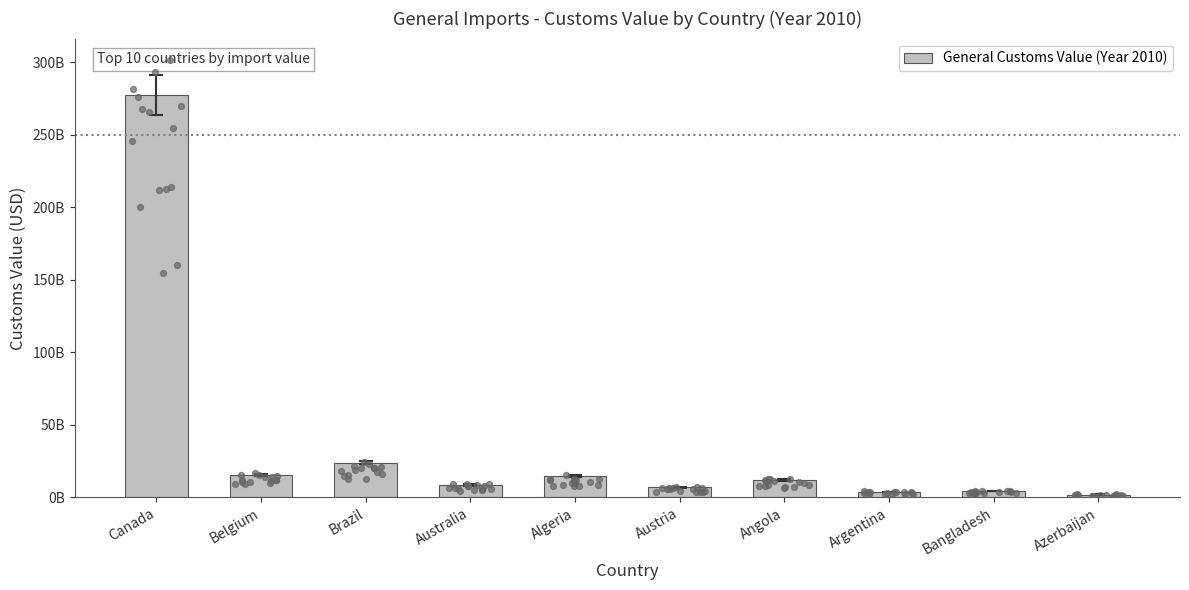

Which has a higher value, Azerbaijan or Argentina?

Argentina